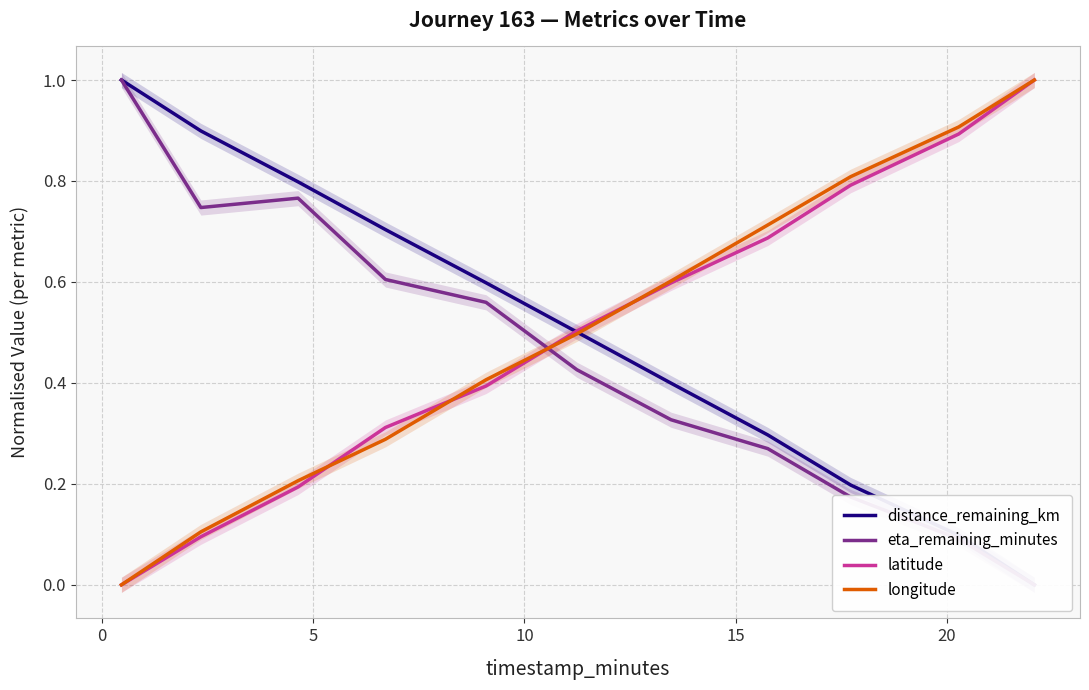

Which series has the largest total across all categories?

longitude